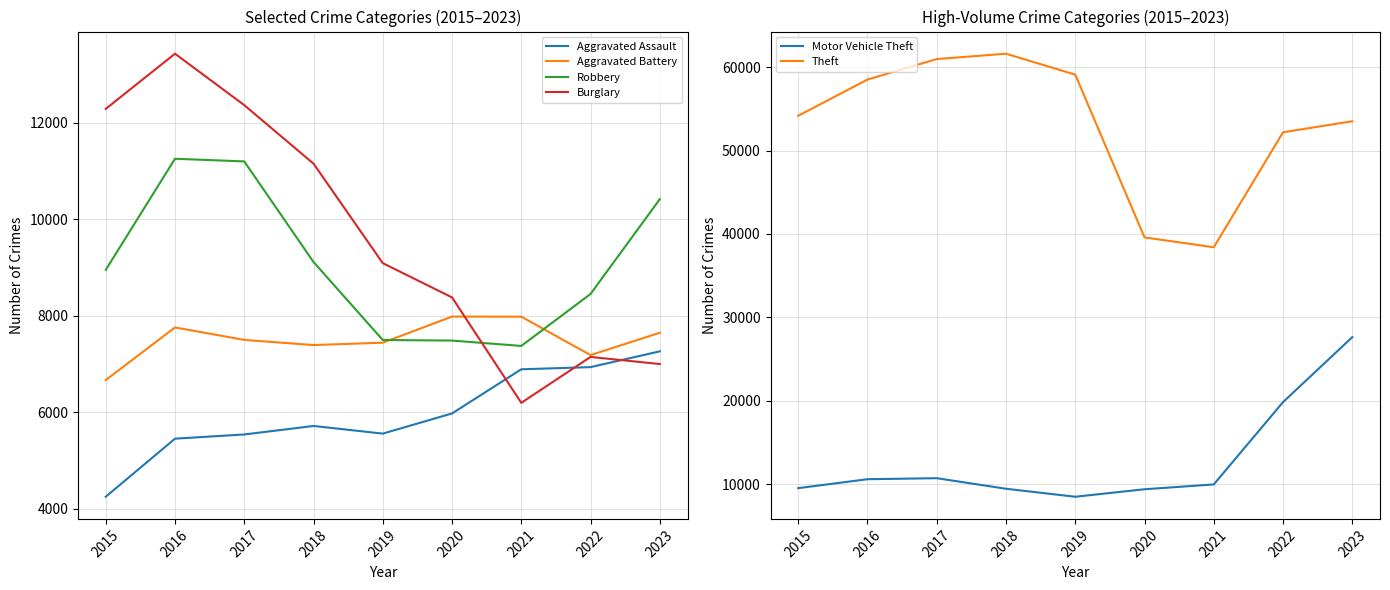

What is the difference between the highest and lowest values at 2018?

55911